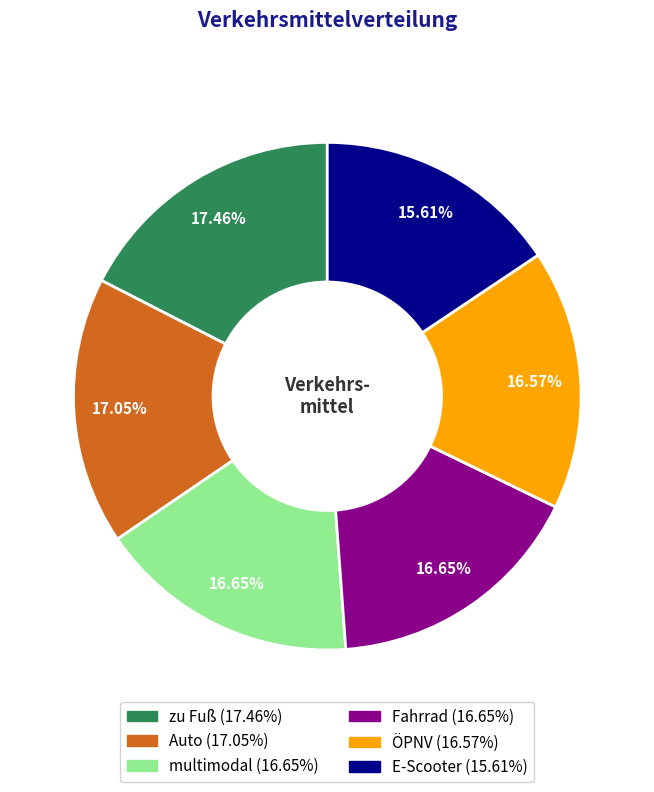

True or false: E-Scooter accounts for 16% of the total.

True